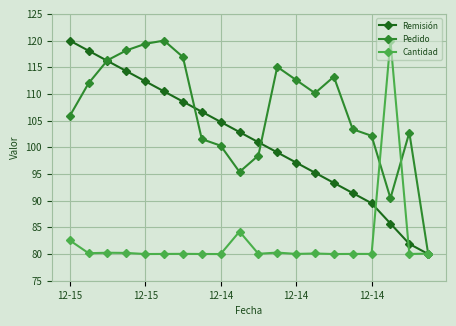

Does the chart display data point markers on the line(s)?

Yes